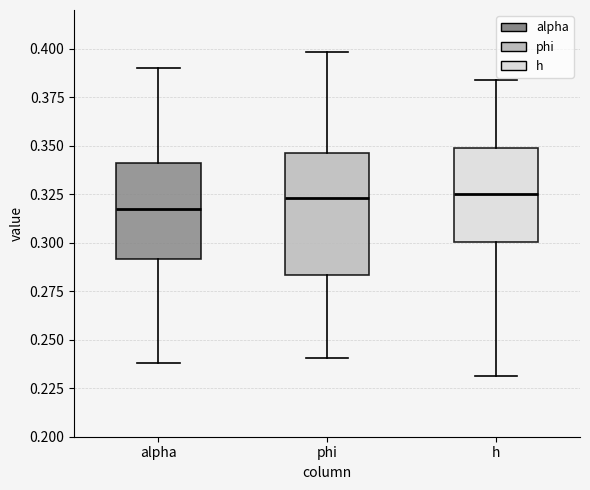

Where is the upper edge of the box for h on the y-axis? The values are not printed on the chart, so give them approximately, as read against the axis.

0.350